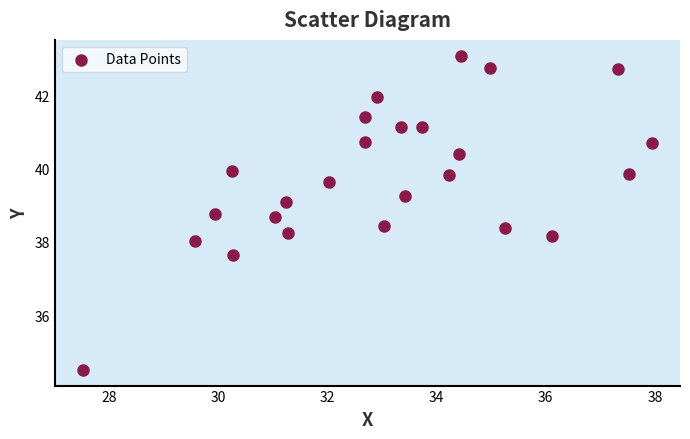

What is the range of Y values (max minus min)?

8.6